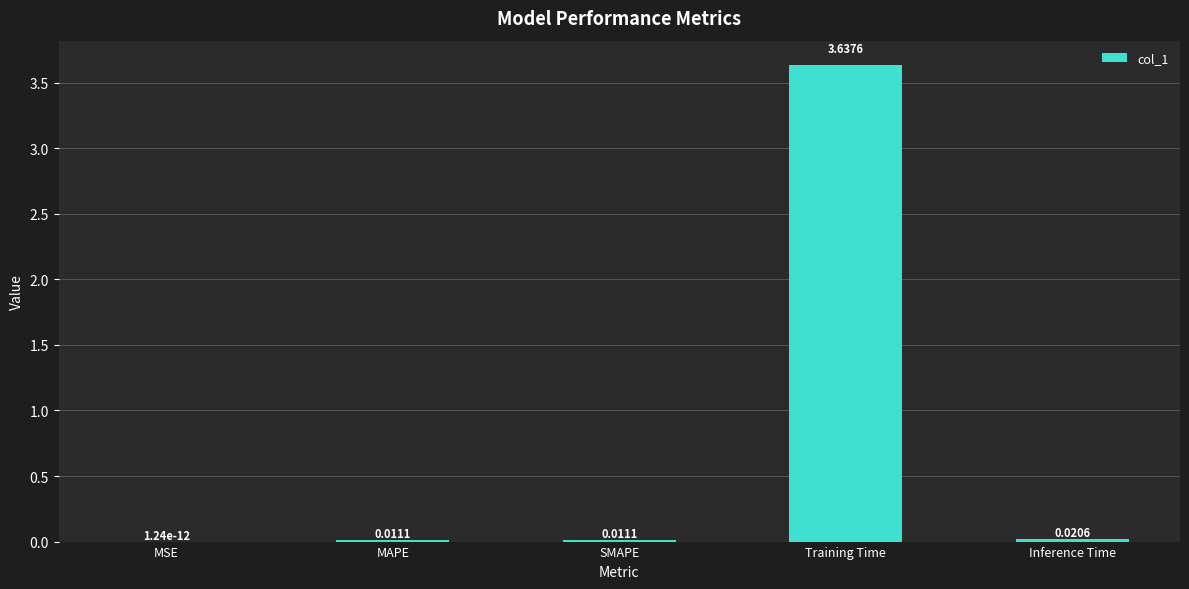

Which category has the highest value across all series?

Training Time